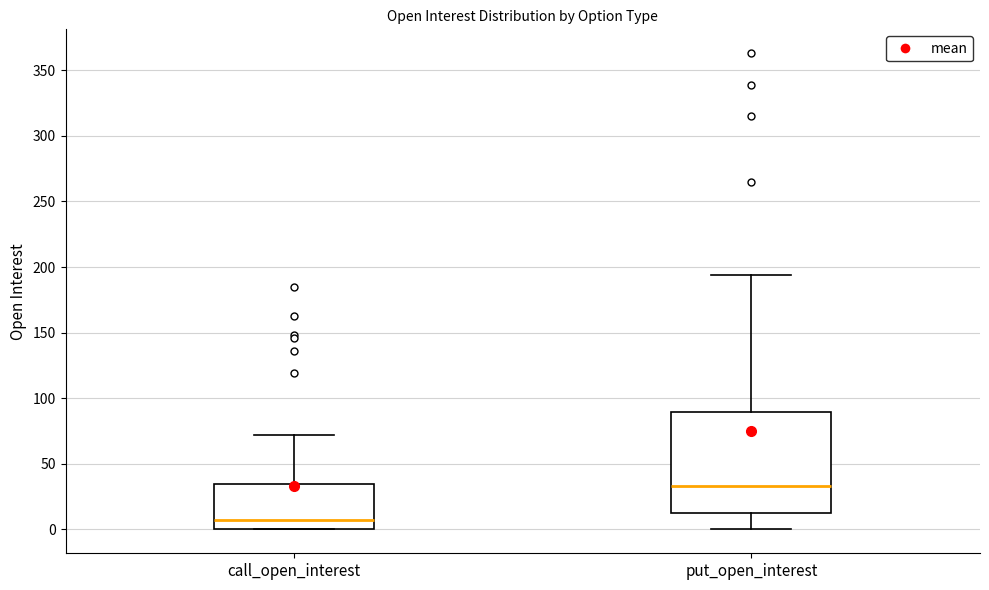

Reading left to right, transcribe this box plot: for each box, give where its median line is, the range the box spans, and where its two whiskers end, as read against the y-axis. The values are not printed on the chart, so give them approximately, as read against the axis.

call_open_interest: median 10, box 0 to 35, whiskers 0 to 70
put_open_interest: median 35, box 15 to 90, whiskers 0 to 195